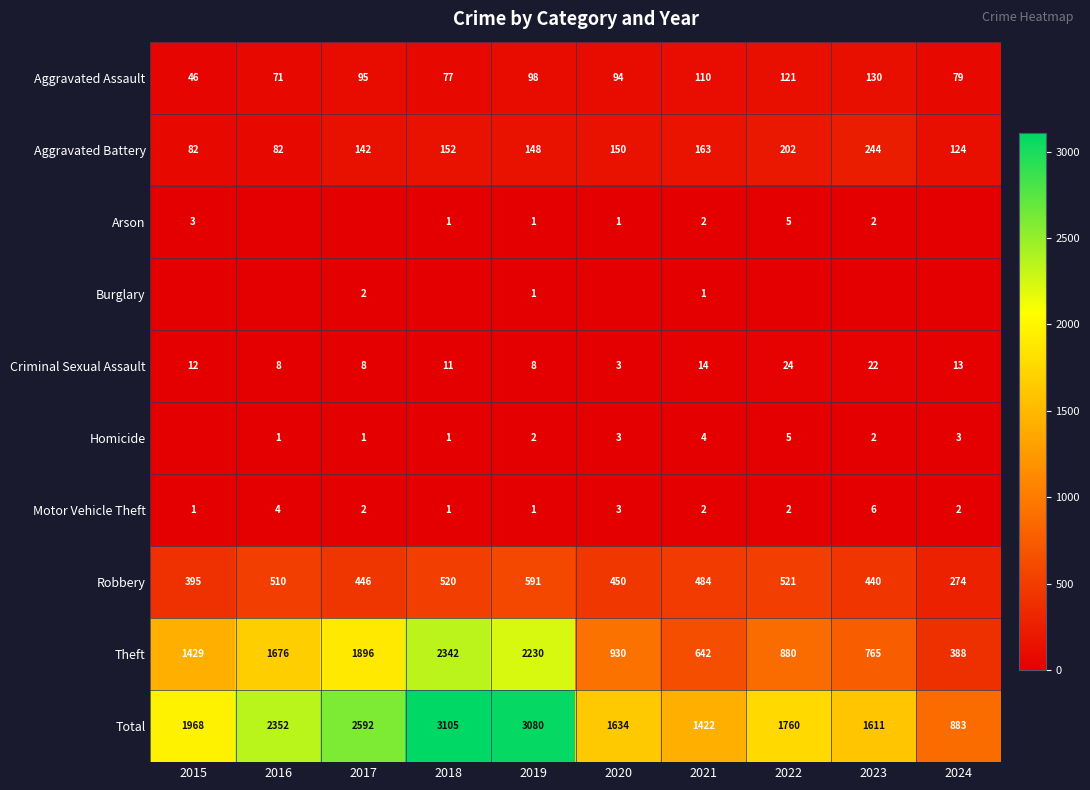

How many data points in Aggravated Battery are less than 150?

5